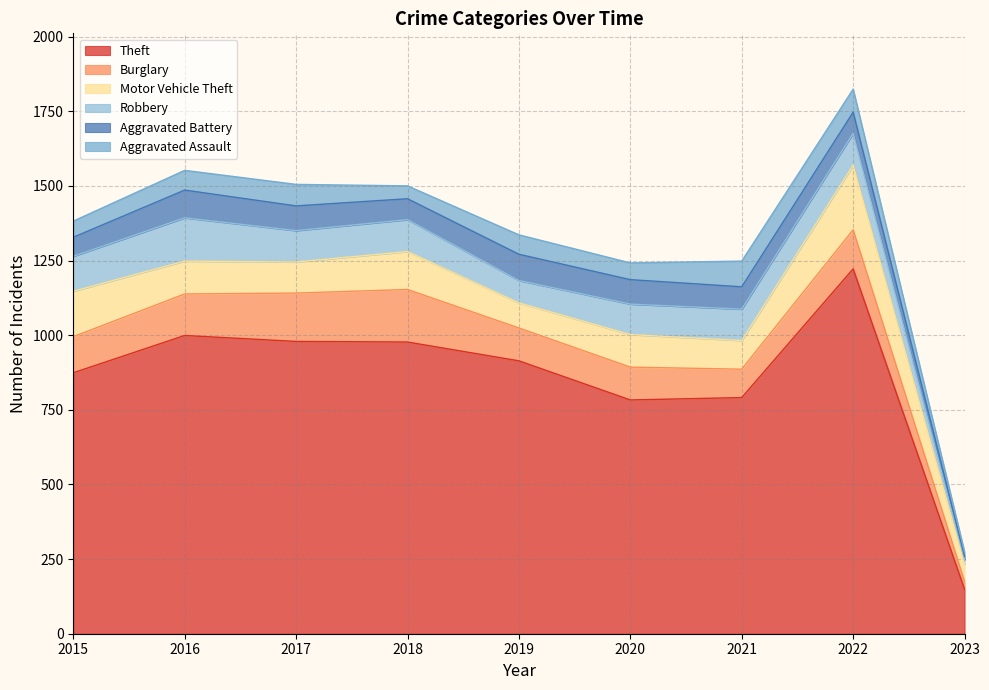

What is the average value of the Aggravated Battery series?

71